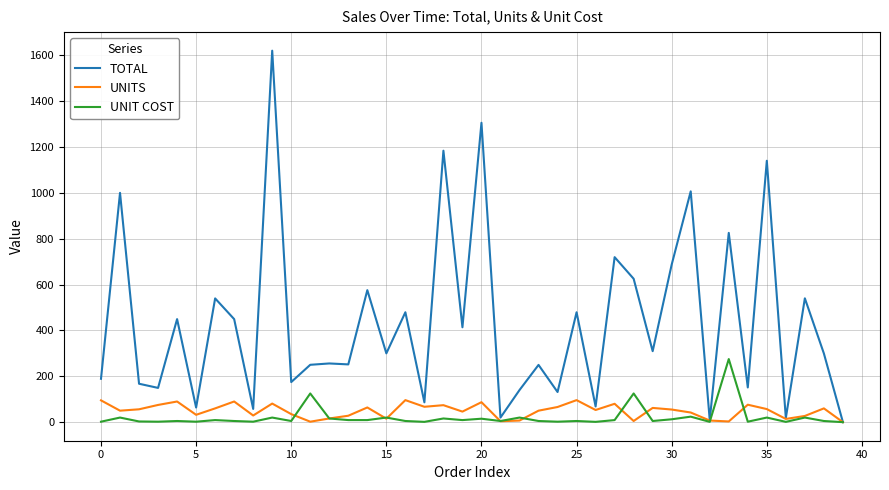

Which series has the largest total across all categories?

TOTAL